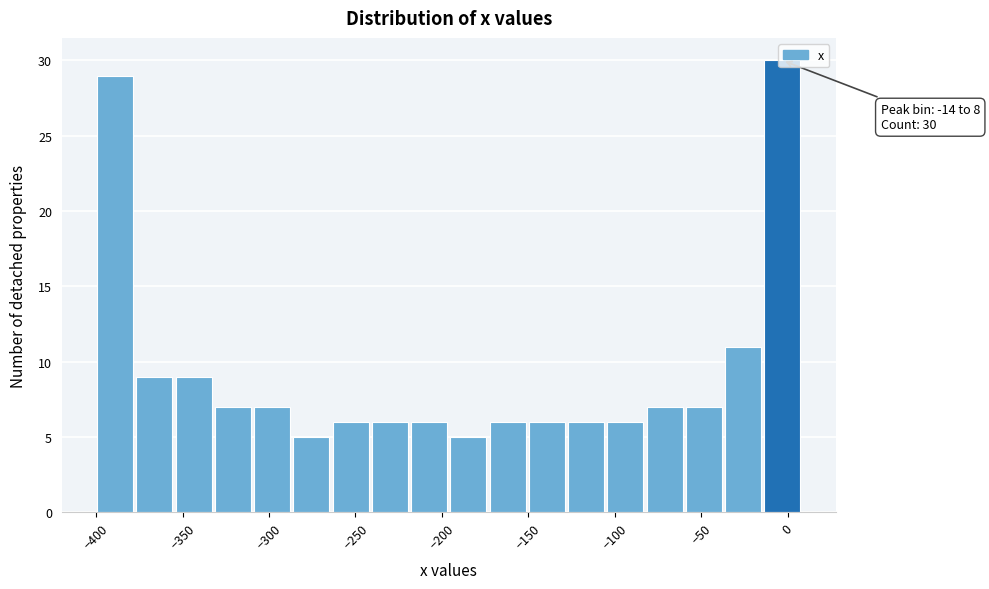

Which range on the x-axis has the tallest bar?

-15 to 10